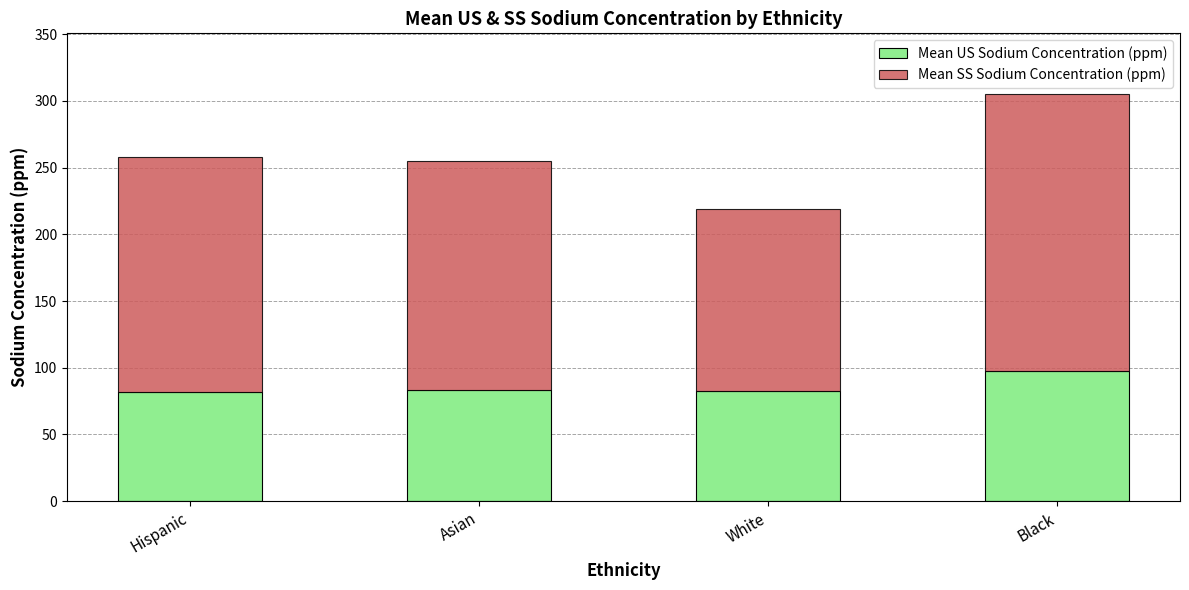

The Mean US Sodium Concentration (ppm) series shows 82.3 at White. True or false?

True